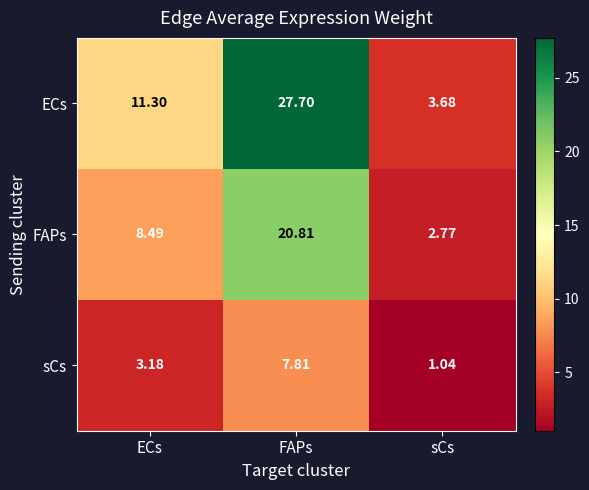

Which series changed the most between FAPs and sCs?

ECs